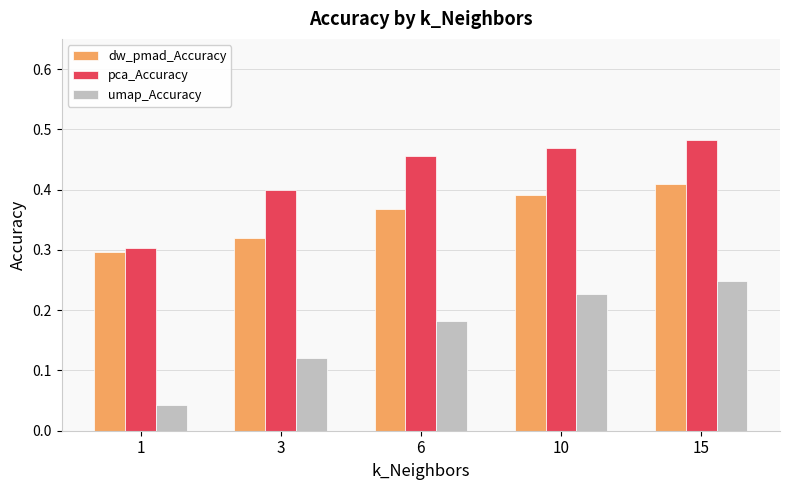

At which label is umap_Accuracy closest to 0?

1